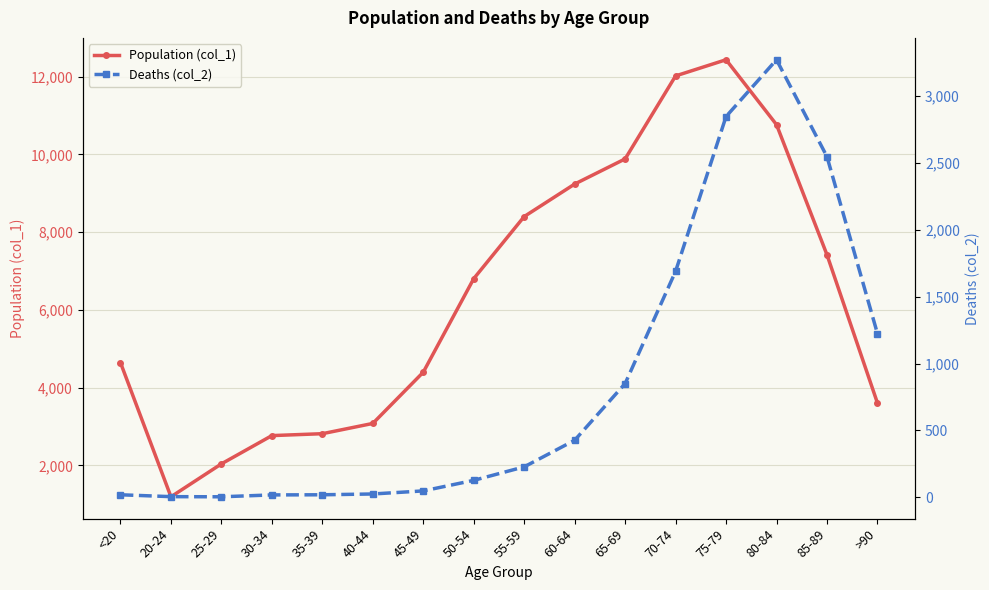

Read the Population (col_1) value at >90.

3604